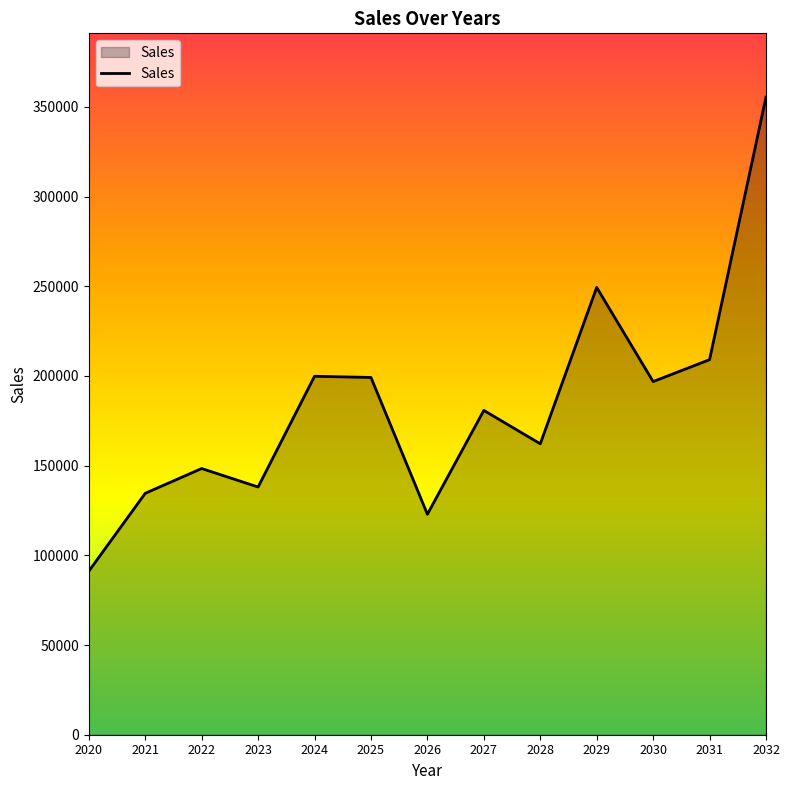

What is the change in value from 2021 to 2029?

+114789